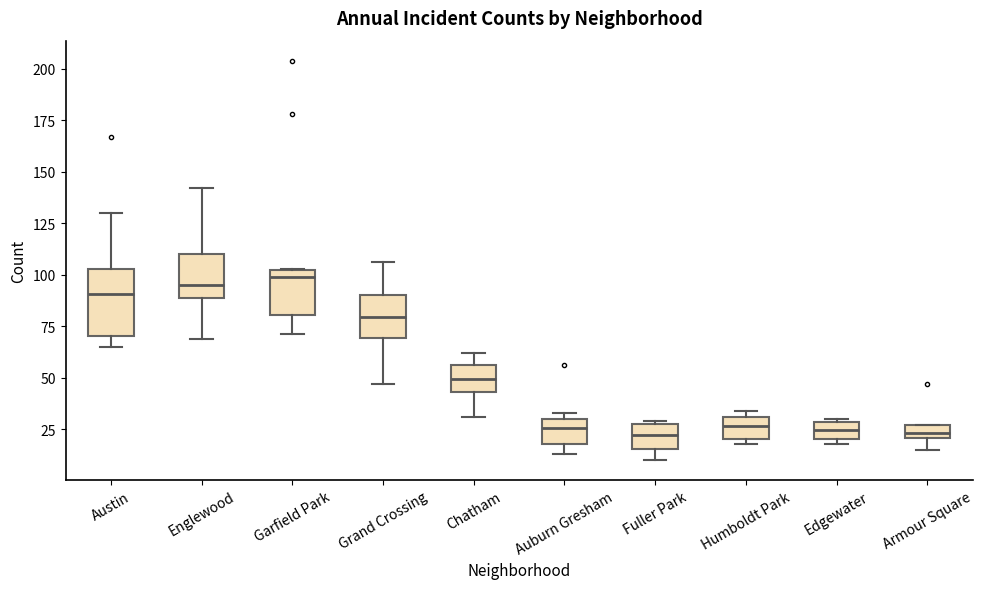

Which box is the tallest, from its lower edge to its upper edge?

Austin